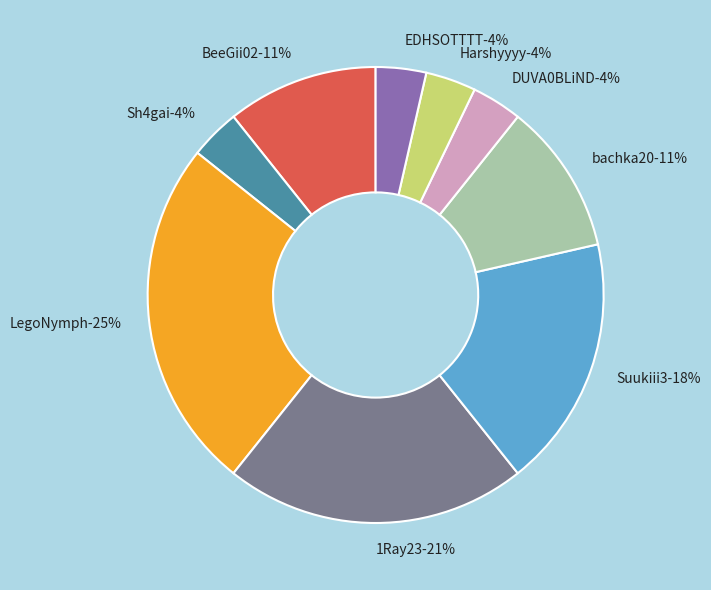

To the nearest percent, what portion does EDHSOTTTT represent?

4%